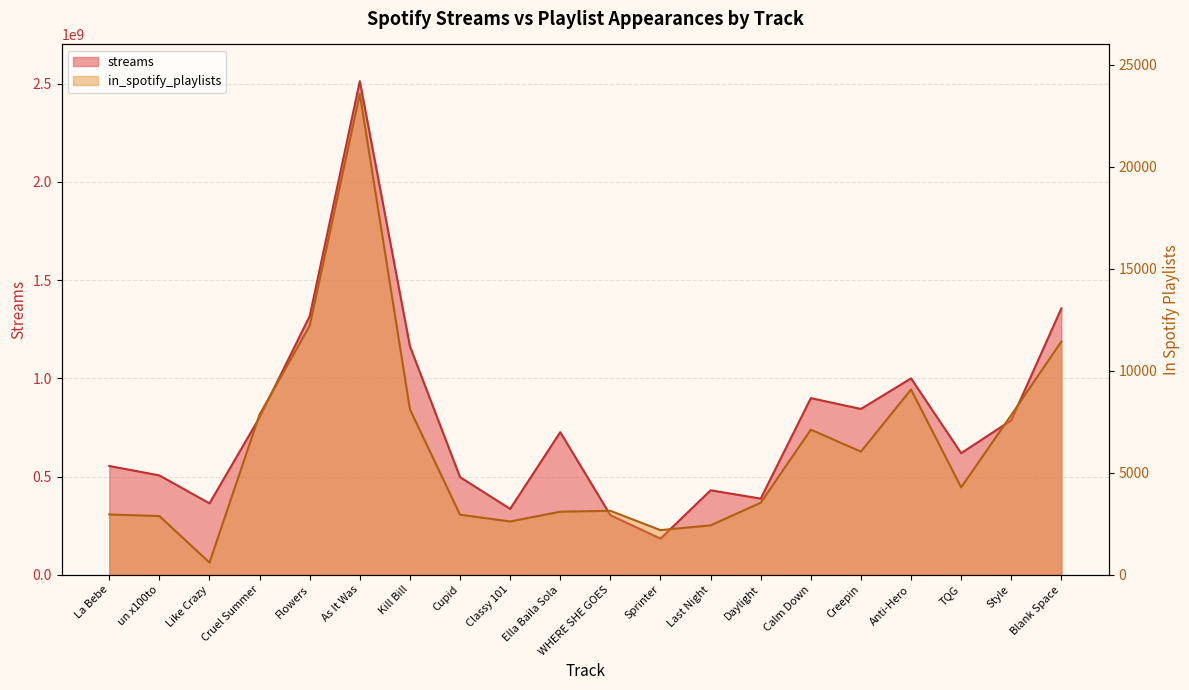

Where does the in_spotify_playlists series first go above 4284?

Cruel Summer